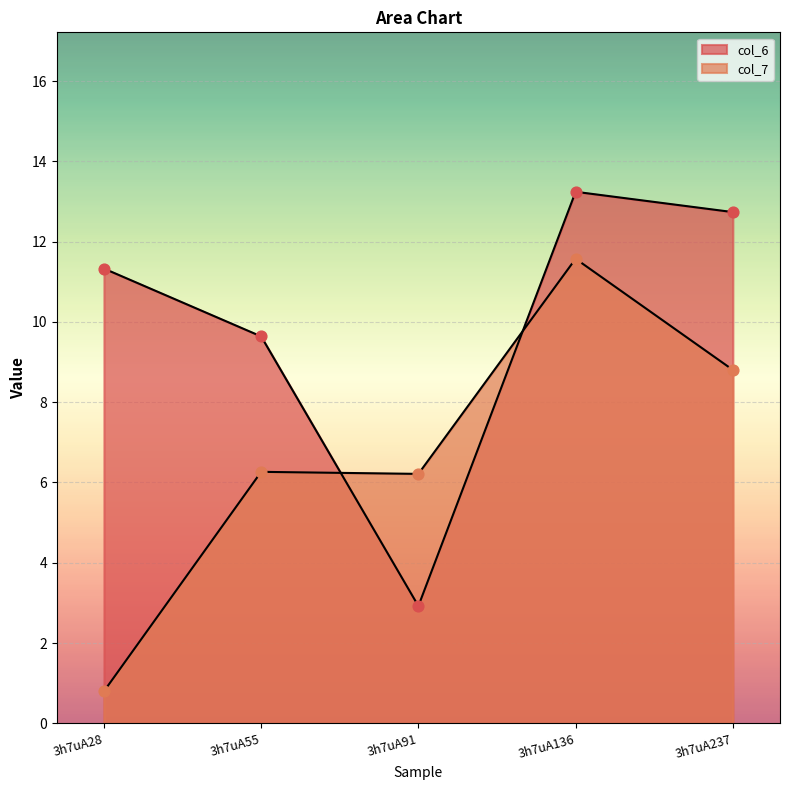

At which category is the sum across all series the highest?

3h7uA136